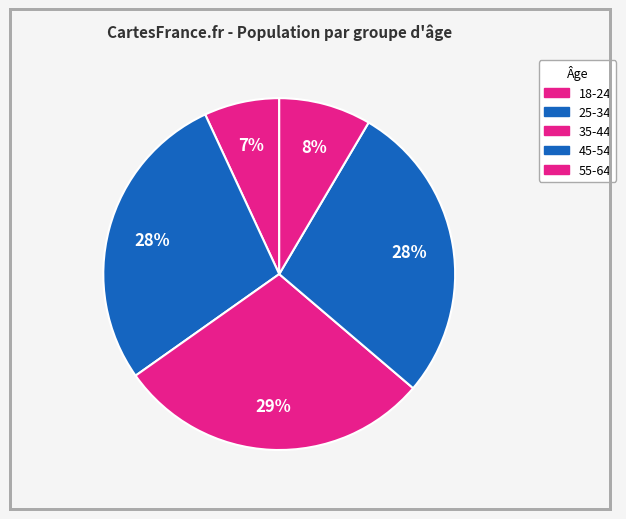

Is there any slice that represents more than half of the pie?

No